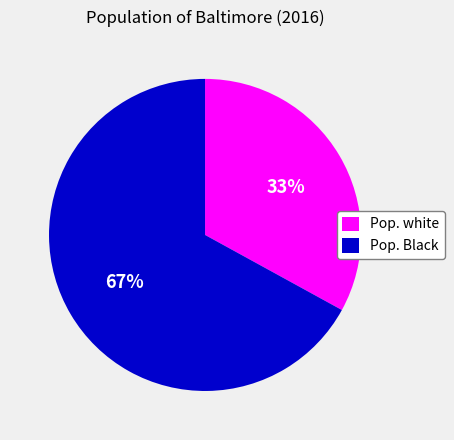

The Pop. Black slice represents 67% of the pie. True or false?

True